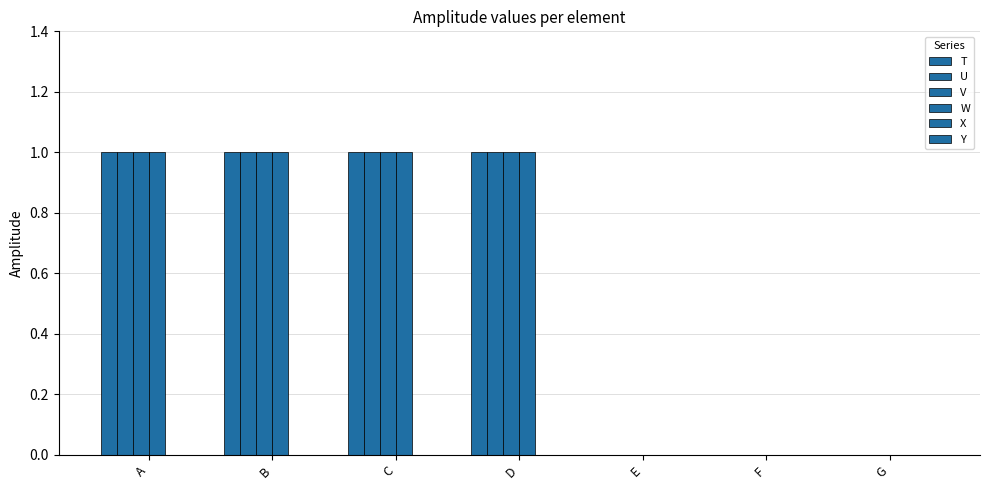

The W series shows 1 at B. True or false?

False